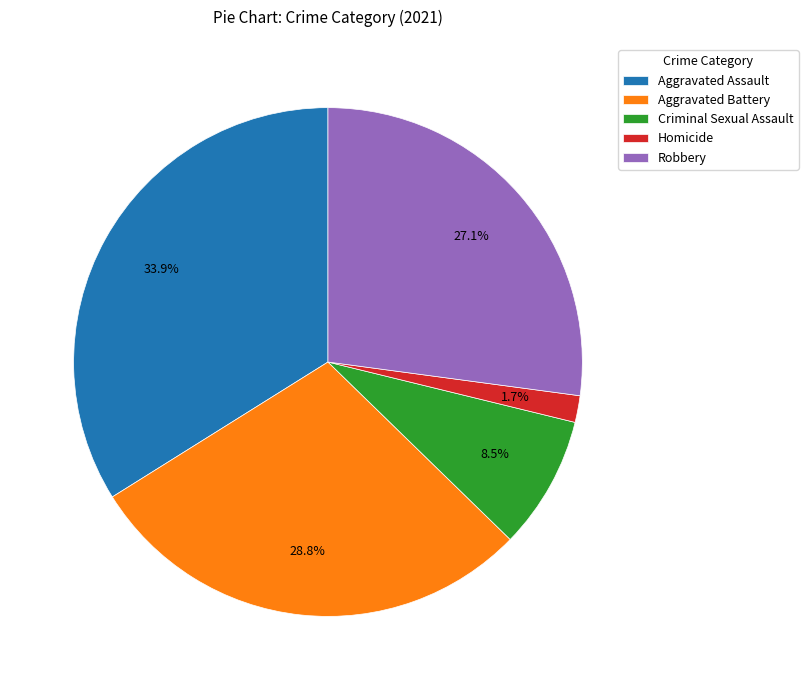

To the nearest percent, what is the difference between the largest and smallest slice percentages?

32%